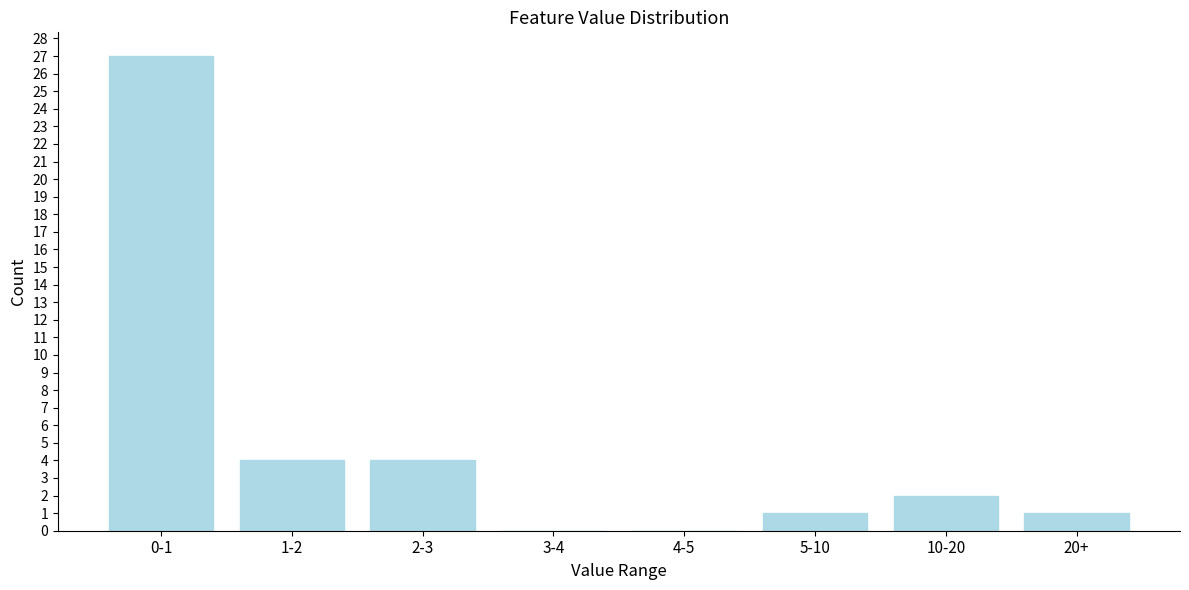

Reading left to right, extract all data points from this chart.

0-1=27	1-2=4	2-3=4	3-4=0	4-5=0	5-10=1	10-20=2	20+=1